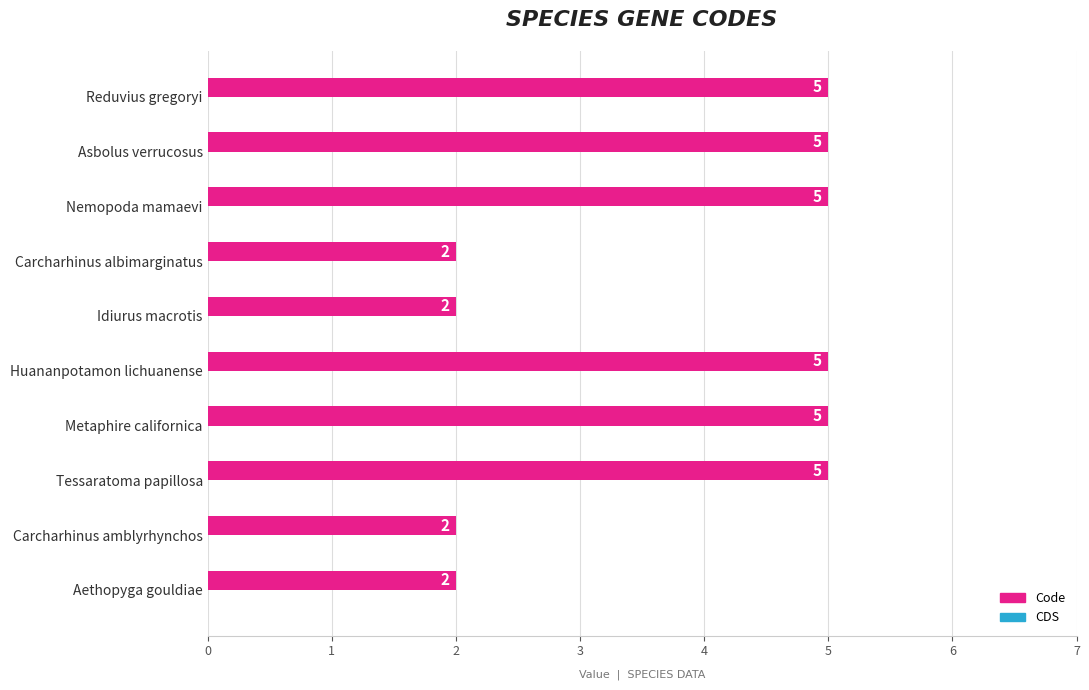

Approximately how many times larger is the value at Metaphire californica compared to Reduvius gregoryi?

1.0